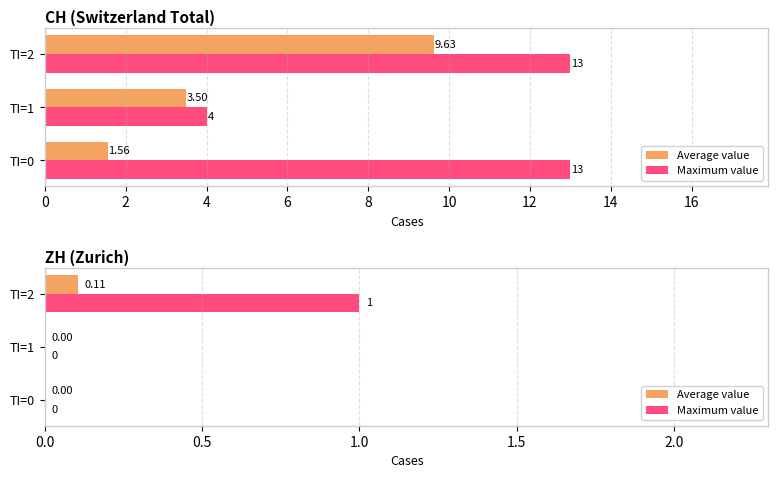

What are all the series names shown in the legend?

Average value, Maximum value